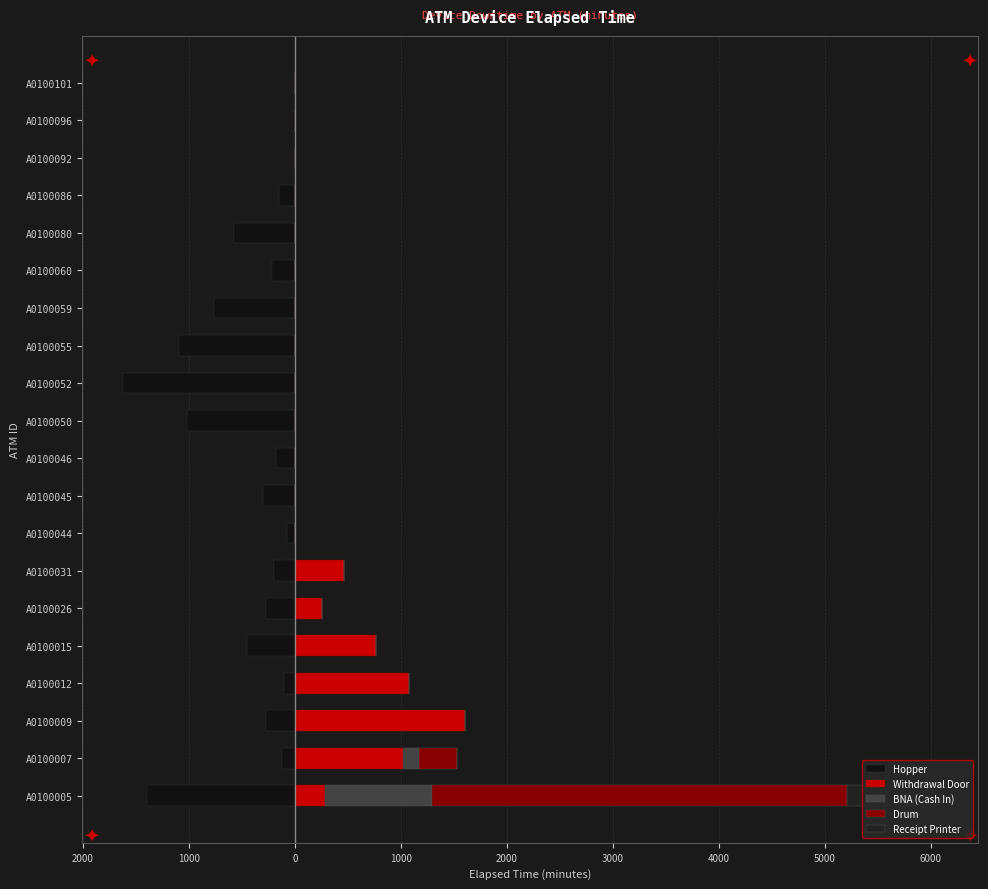

What is the minimum value shown in the chart?

-1620